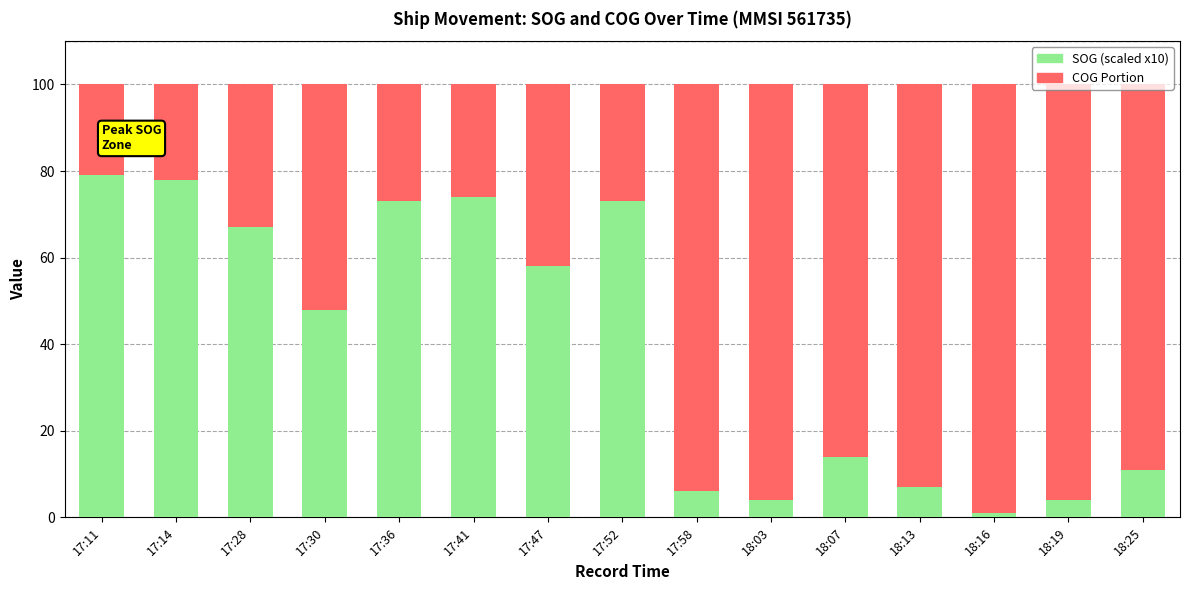

True or false: SOG (scaled x10) has a value of 20 at 18:07.

False